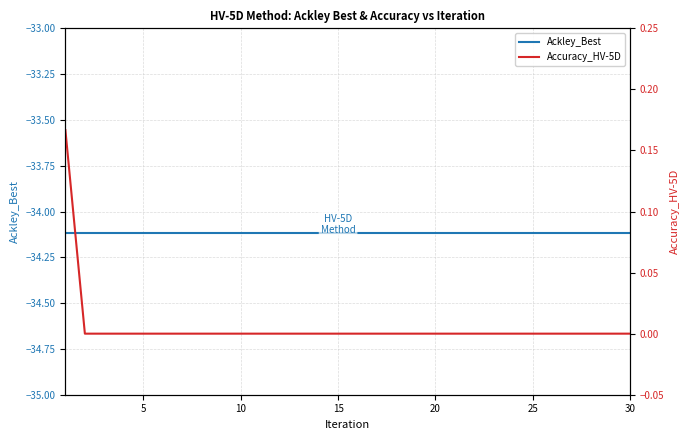

What are all the series names shown in the legend?

Ackley_Best, Accuracy_HV-5D